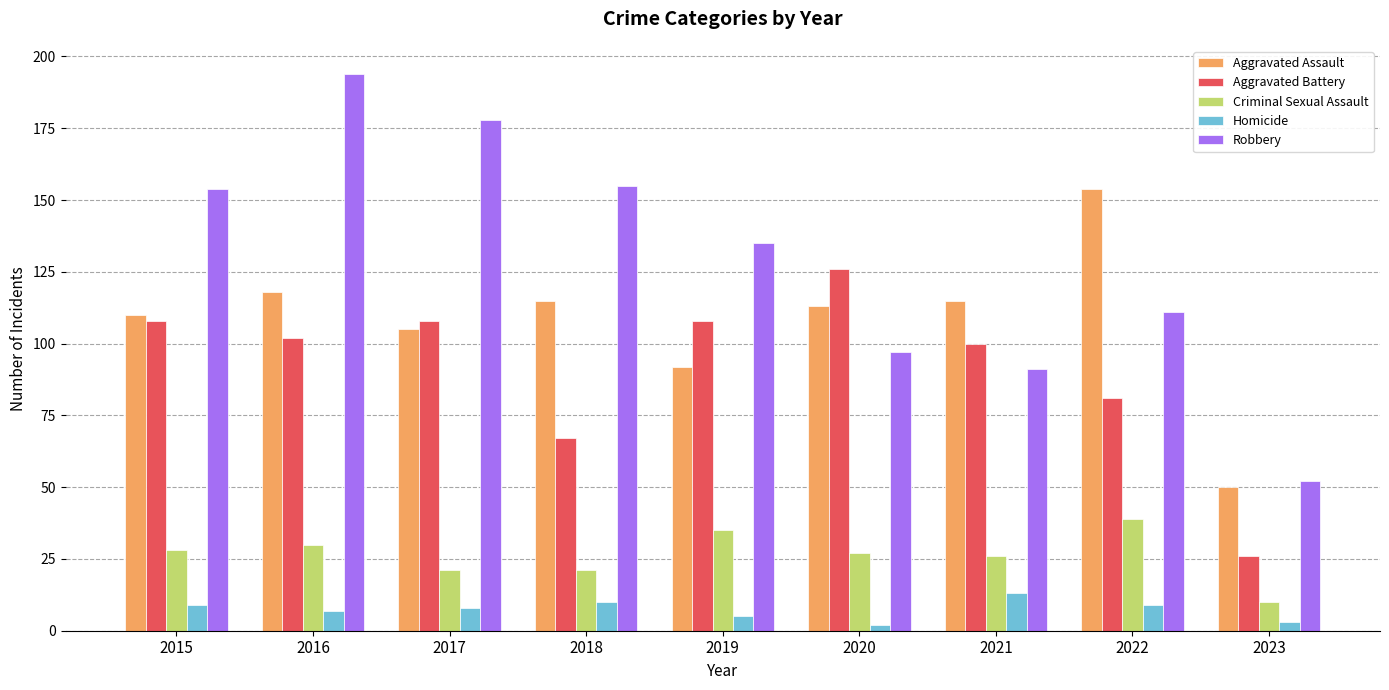

Read the Aggravated Battery value at 2020.

126